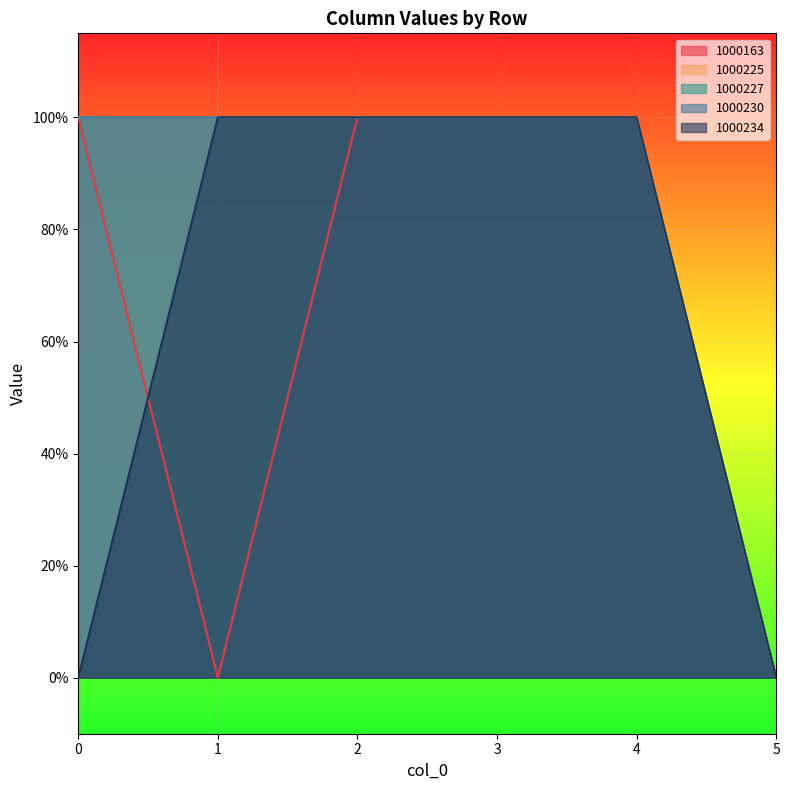

True or false: 1000225 and 1000234 cross at least once.

False